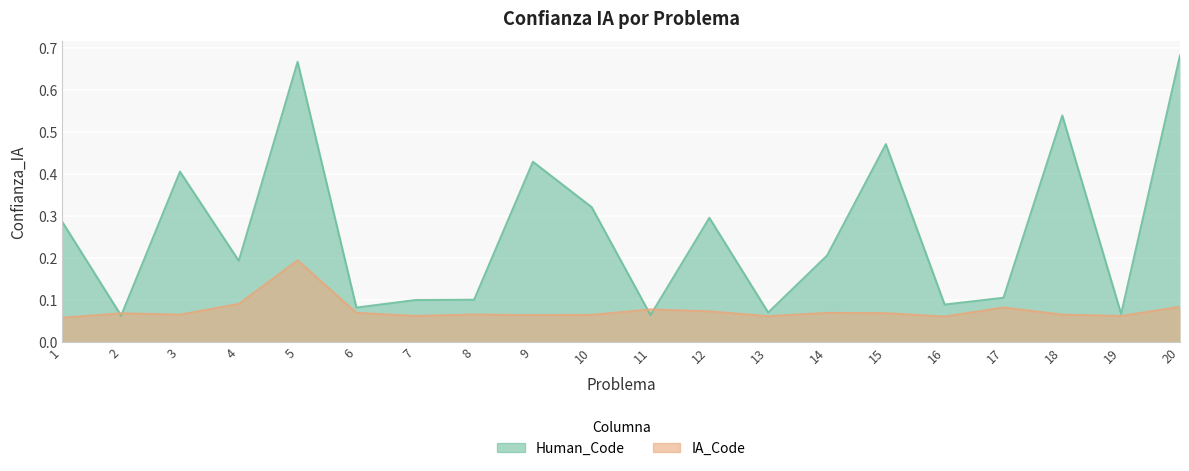

Rank the categories by IA_Code value from highest to lowest.

5, 4, 20, 17, 11, 12, 6, 14, 15, 2, 8, 18, 3, 10, 9, 7, 19, 13, 16, 1